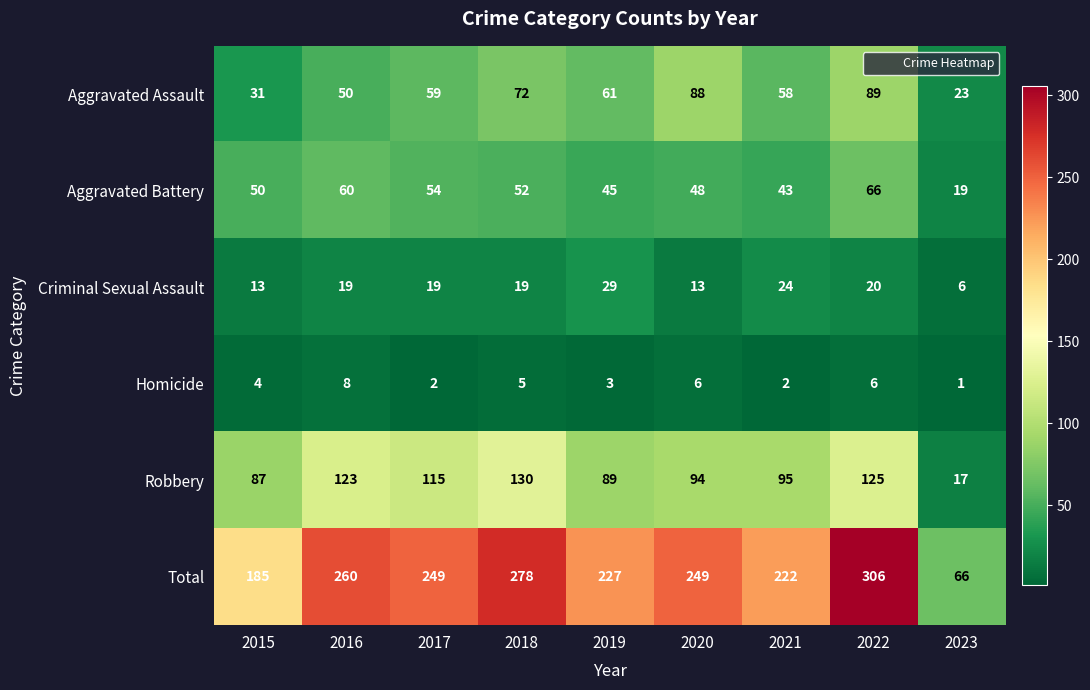

At which label is Aggravated Battery closest to 42?

2021